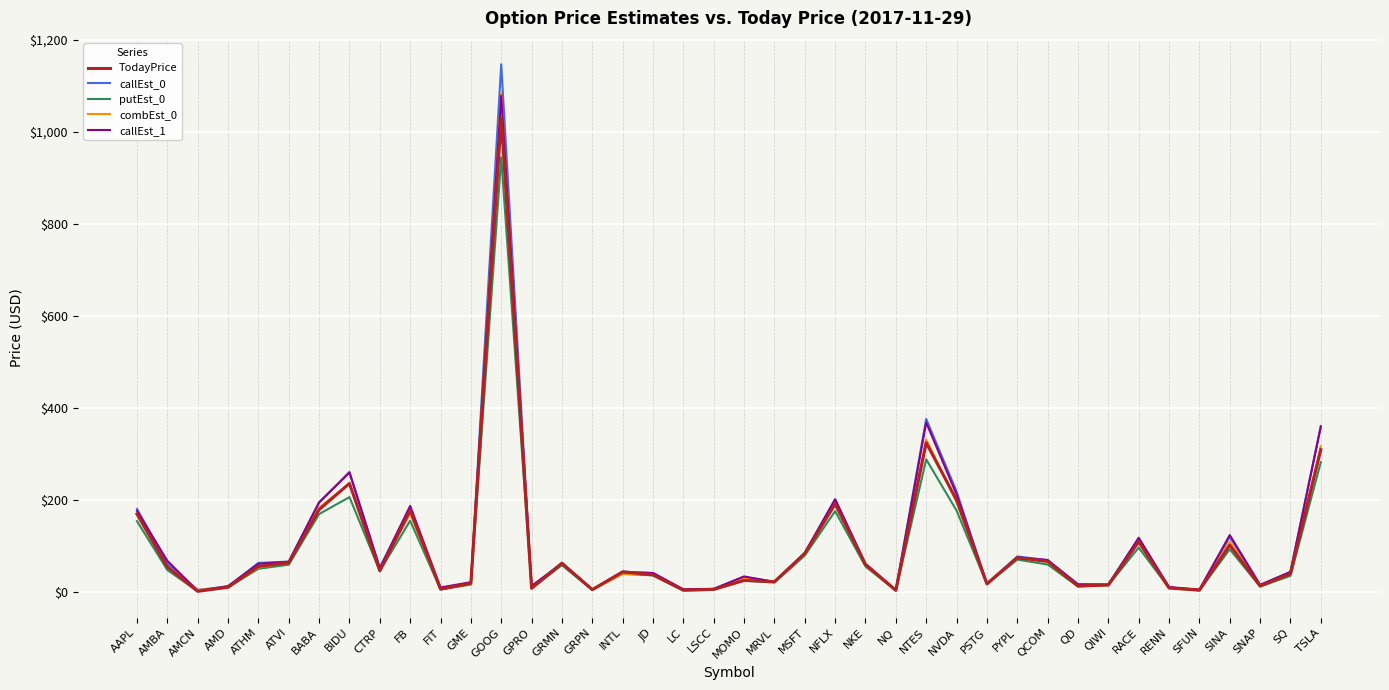

What is the highest value of the callEst_0 series?

1147.1